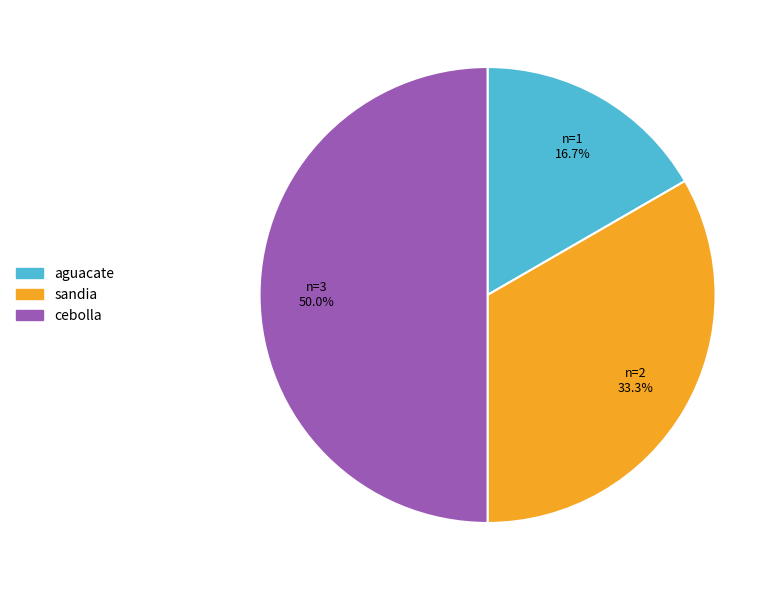

Does aguacate account for over 50% of the chart?

No